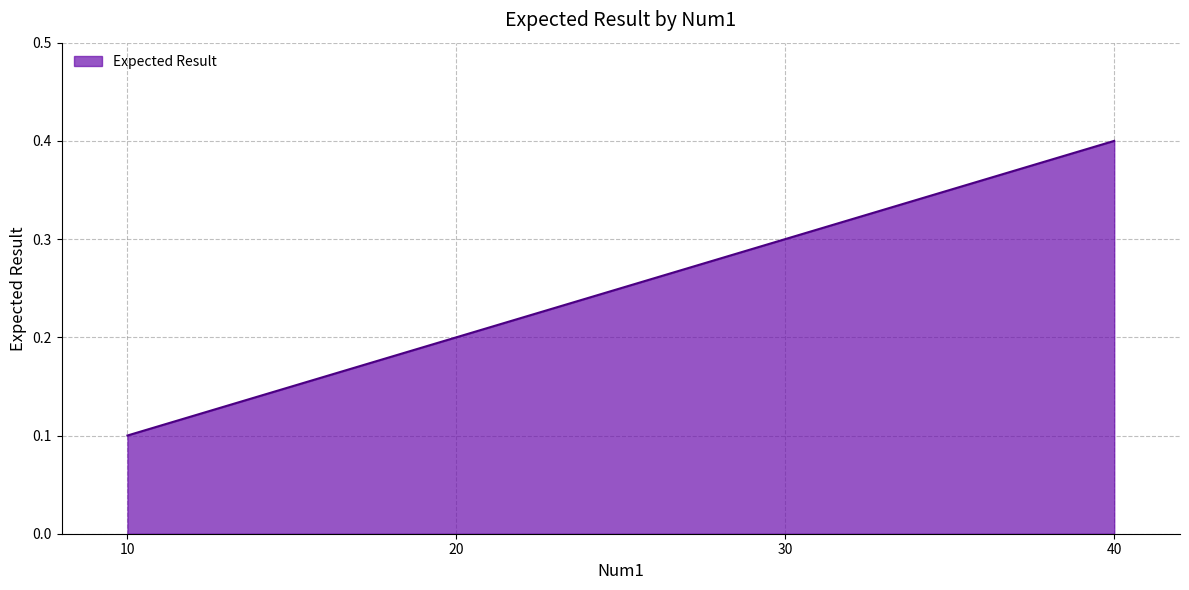

How many values are between 0 and 1?

4